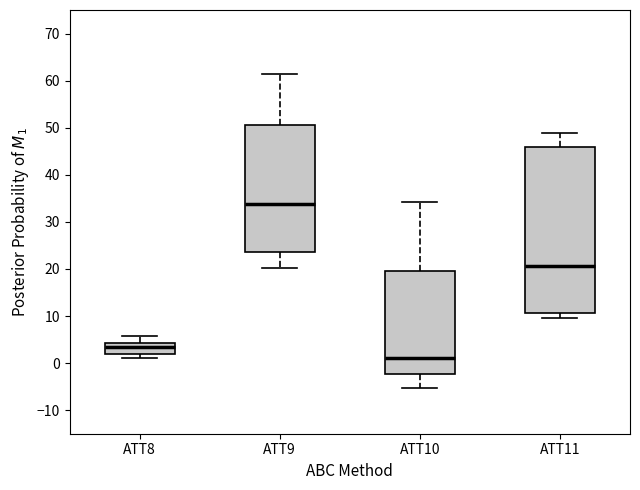

Reading left to right, transcribe this box plot: for each box, give where its median line is, the range the box spans, and where its two whiskers end, as read against the y-axis. The values are not printed on the chart, so give them approximately, as read against the axis.

ATT8: median 3, box 2 to 4, whiskers 1 to 6
ATT9: median 34, box 24 to 50, whiskers 20 to 61
ATT10: median 1, box -2 to 20, whiskers -5 to 34
ATT11: median 21, box 11 to 46, whiskers 10 to 49